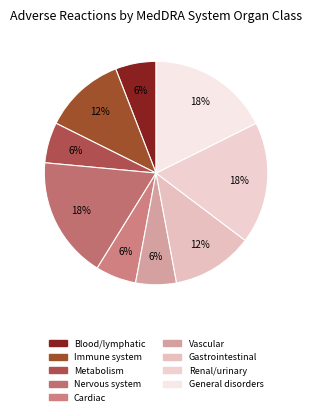

How many segments does this pie chart have?

9